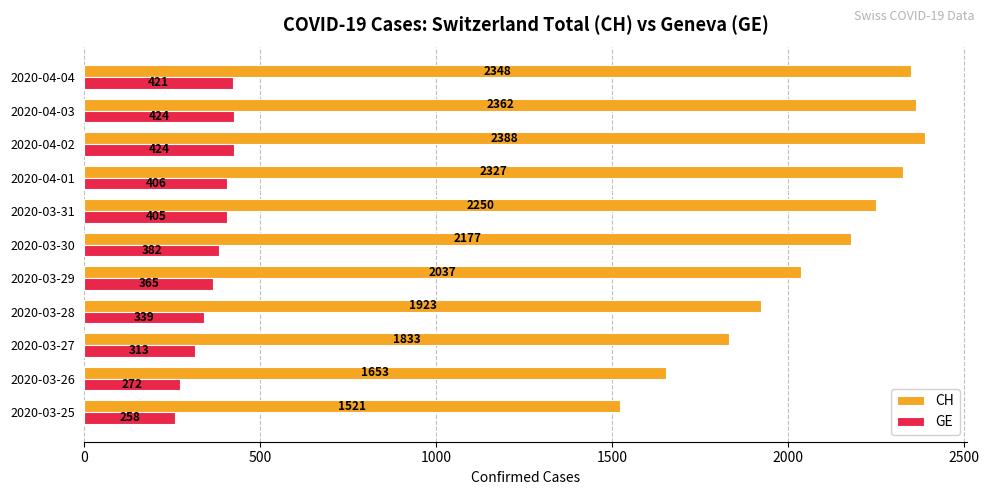

Where is GE nearest to the value 341?

2020-03-28